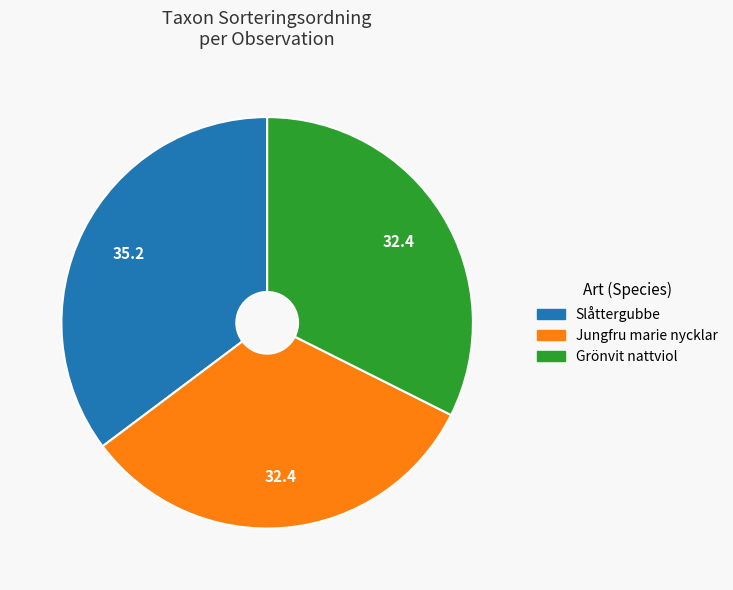

Combined, do Grönvit nattviol and Slåttergubbe account for over 50%?

Yes